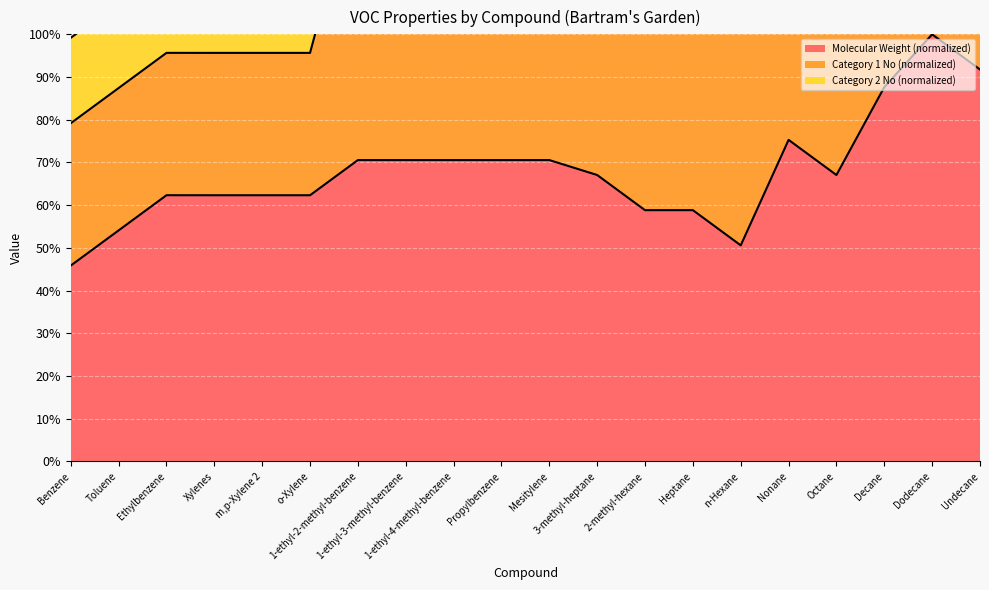

True or false: category_2no and mw cross at least once.

False